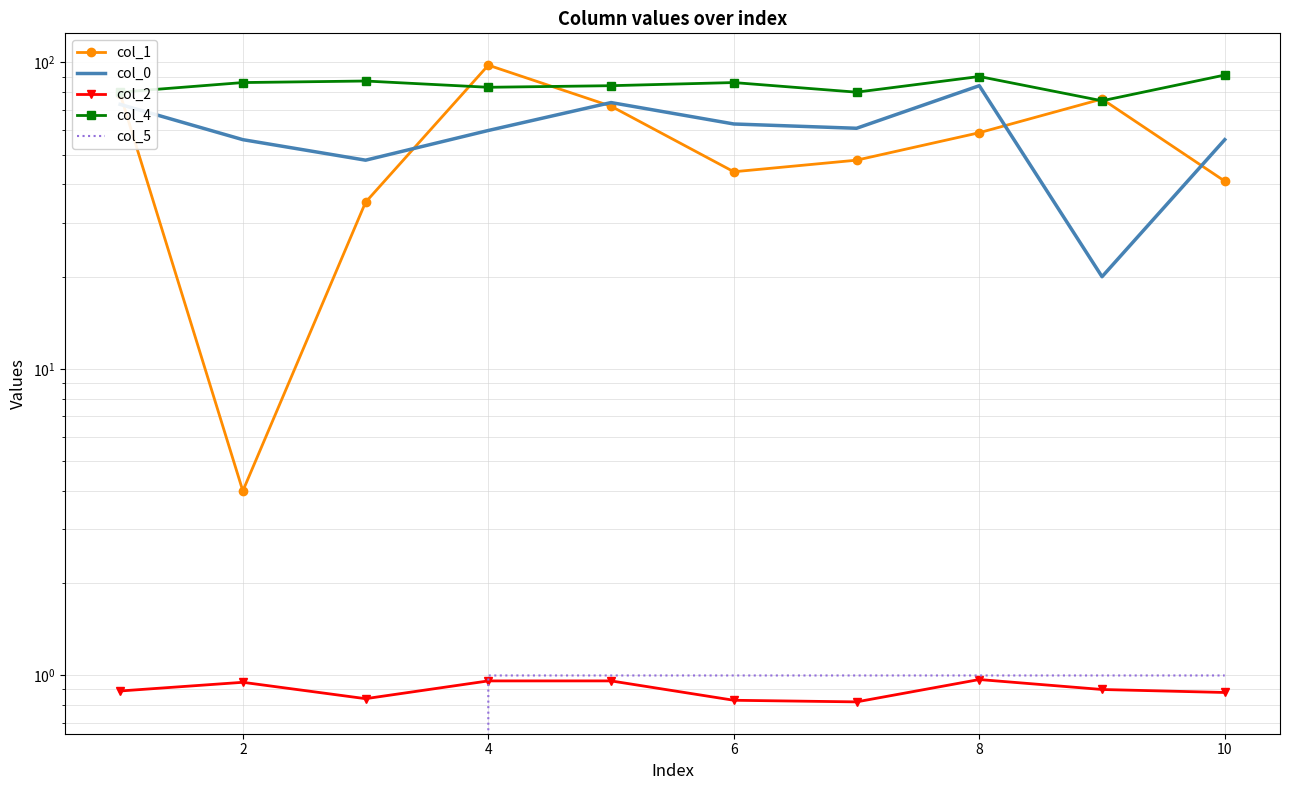

What is the value of the col_0 point at the 9th from the left?

74.0